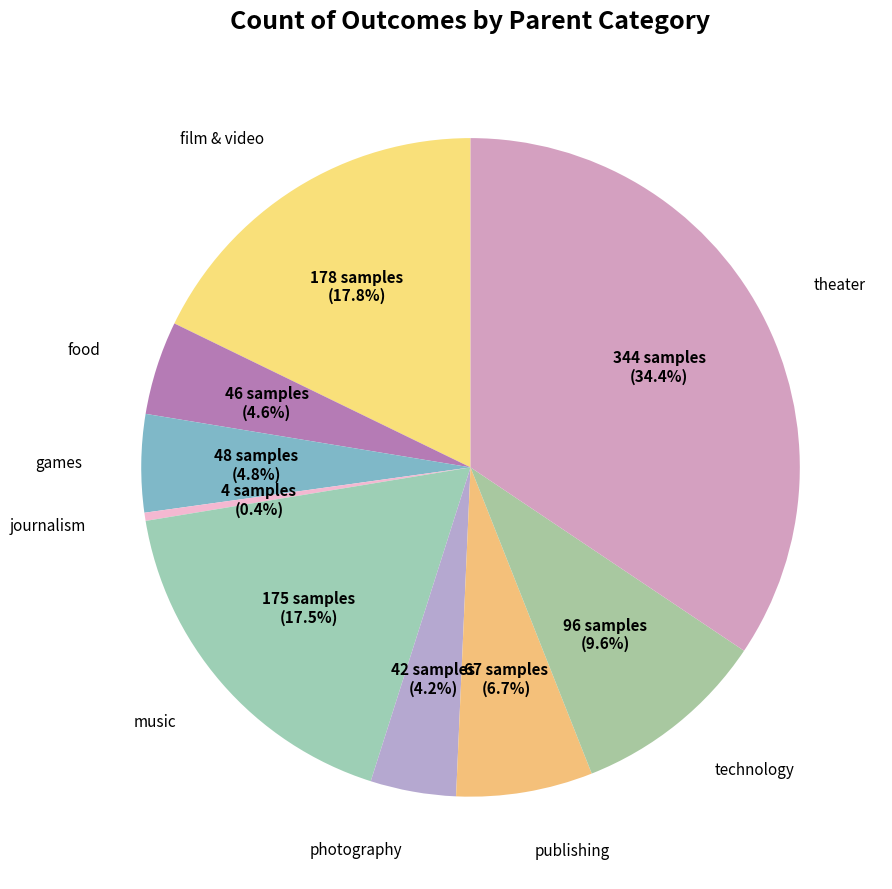

How many slices are in this pie chart?

9